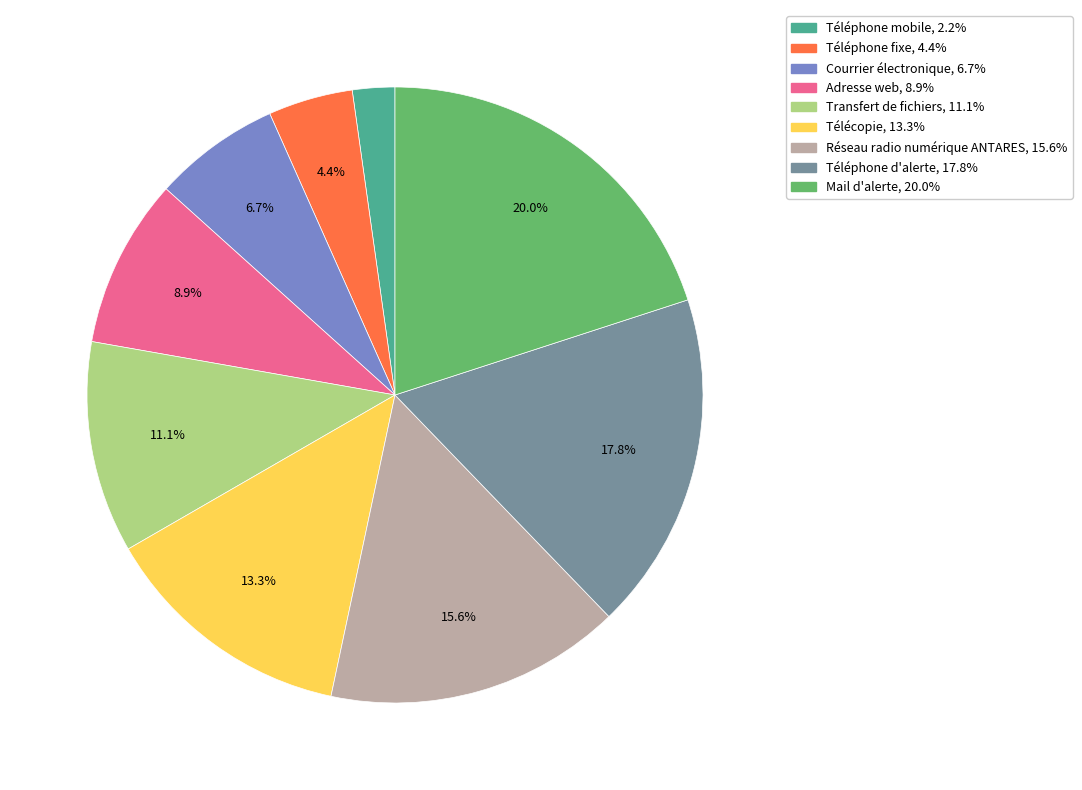

Which slice is the largest?

Mail d'alerte